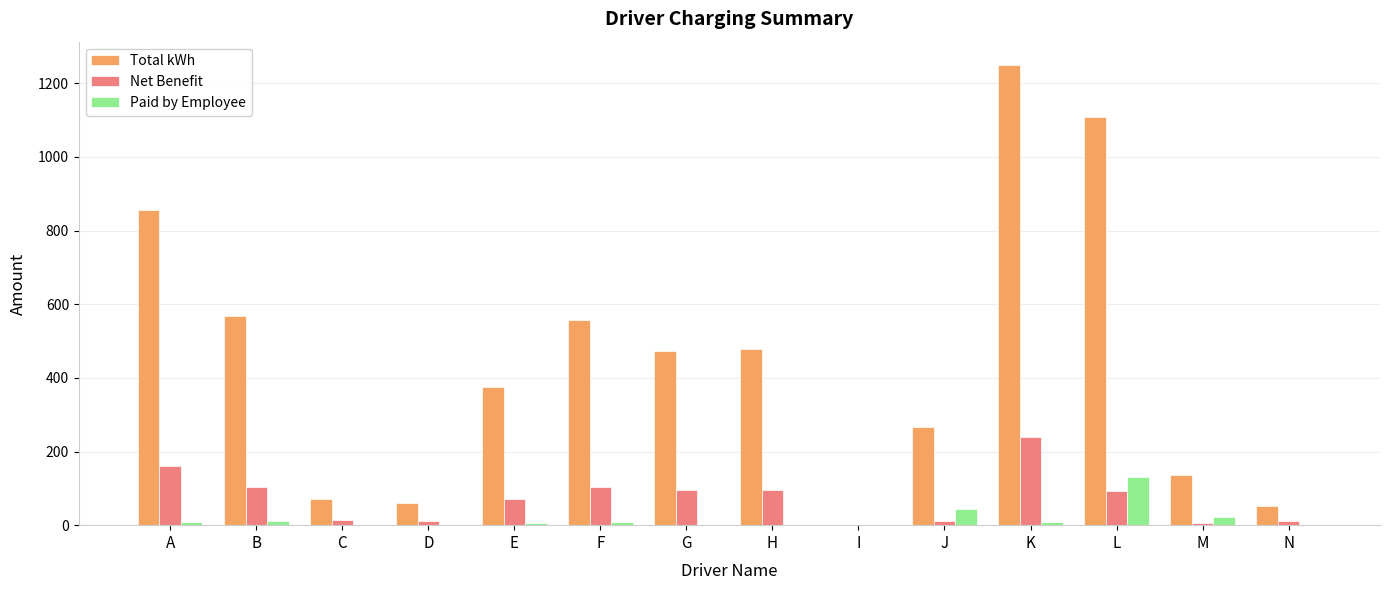

Which category has the highest value in the Paid by Employee series?

L